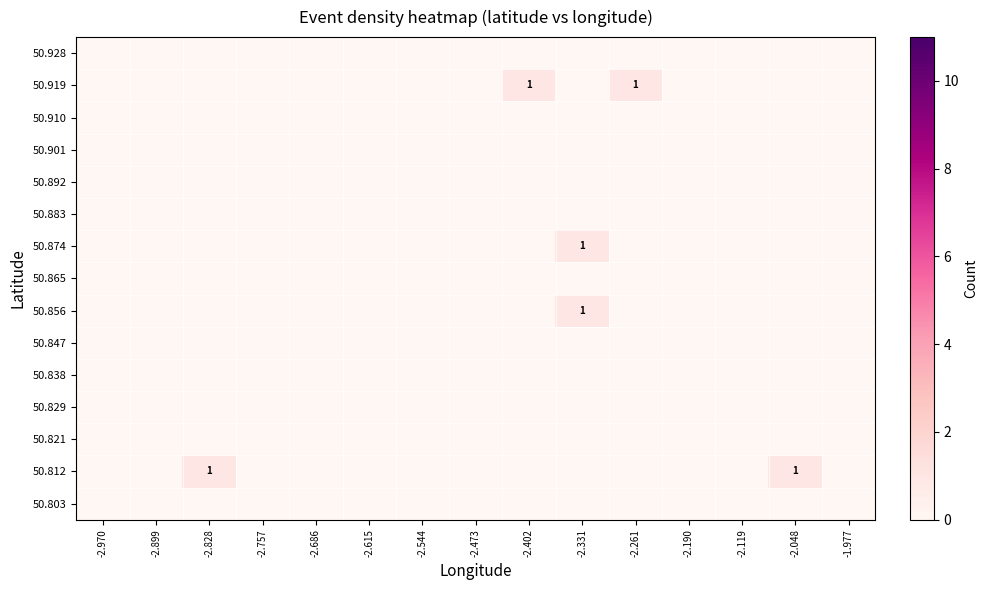

Is the value of 50.829 at -2.473 greater than the value of 50.865 at -2.048?

No